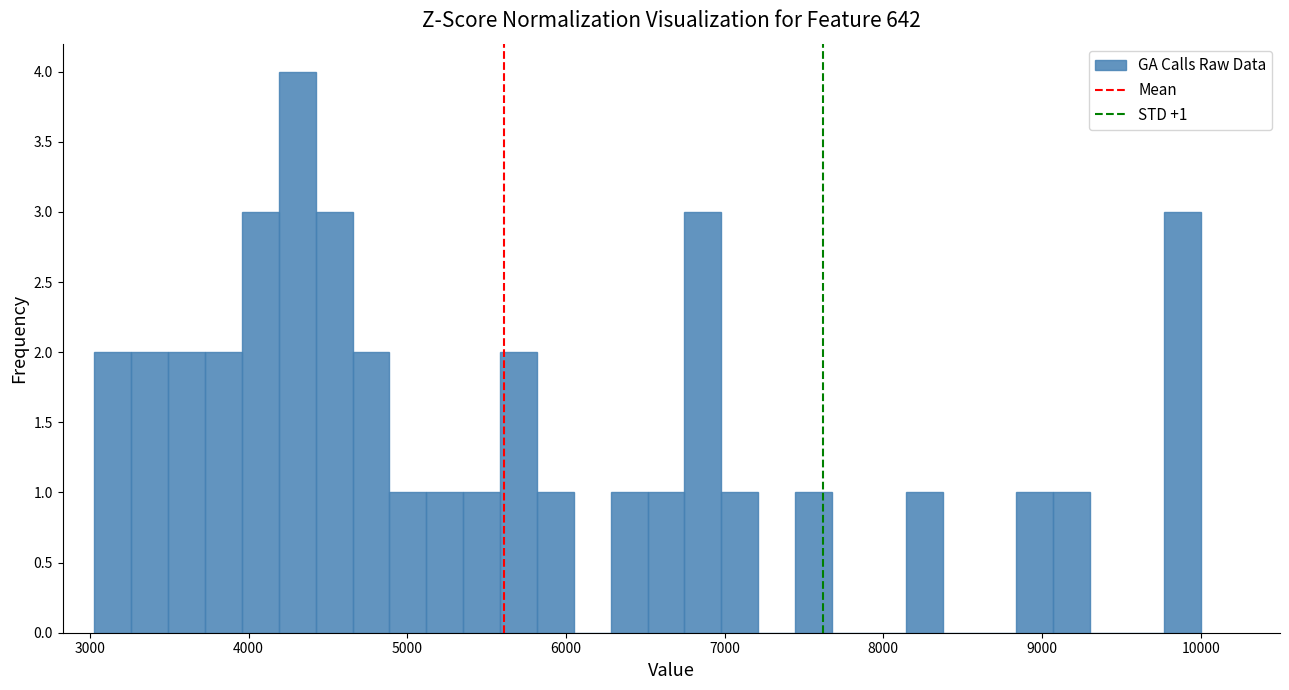

Read against the x-axis, roughly where is the centre of the tallest bar?

4300